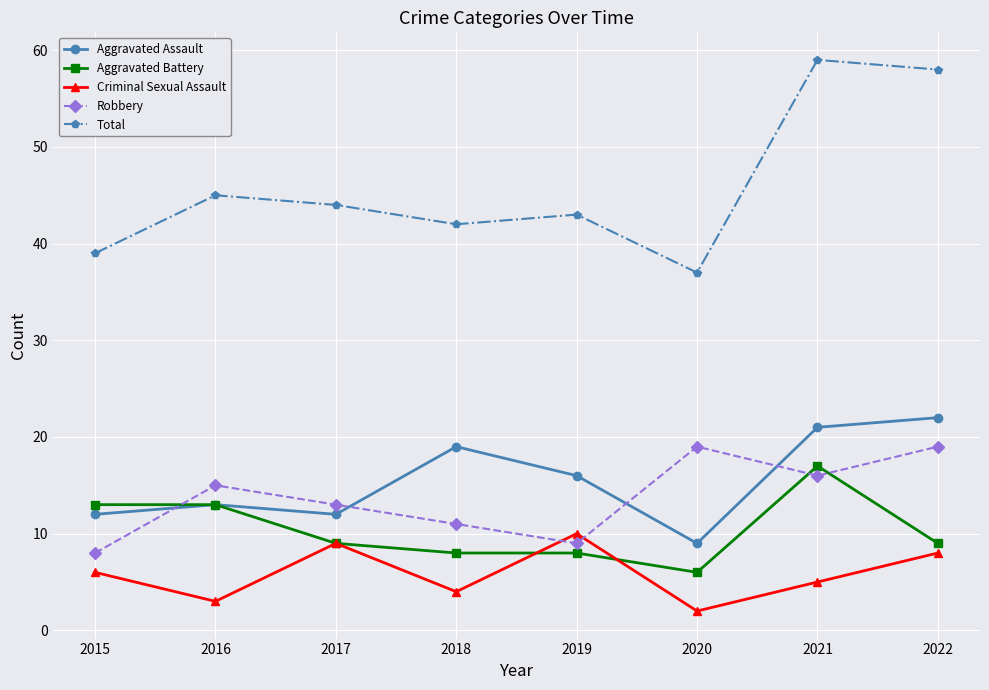

The Aggravated Battery series shows 6 at 2020. True or false?

True